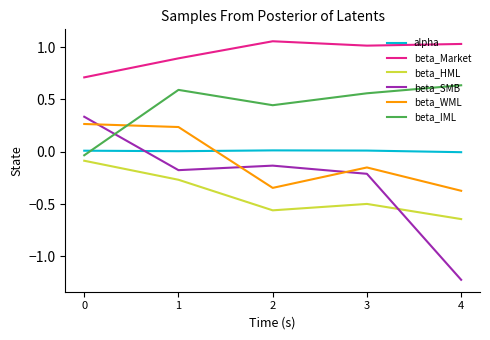

Which label corresponds to the largest value in the chart?

2